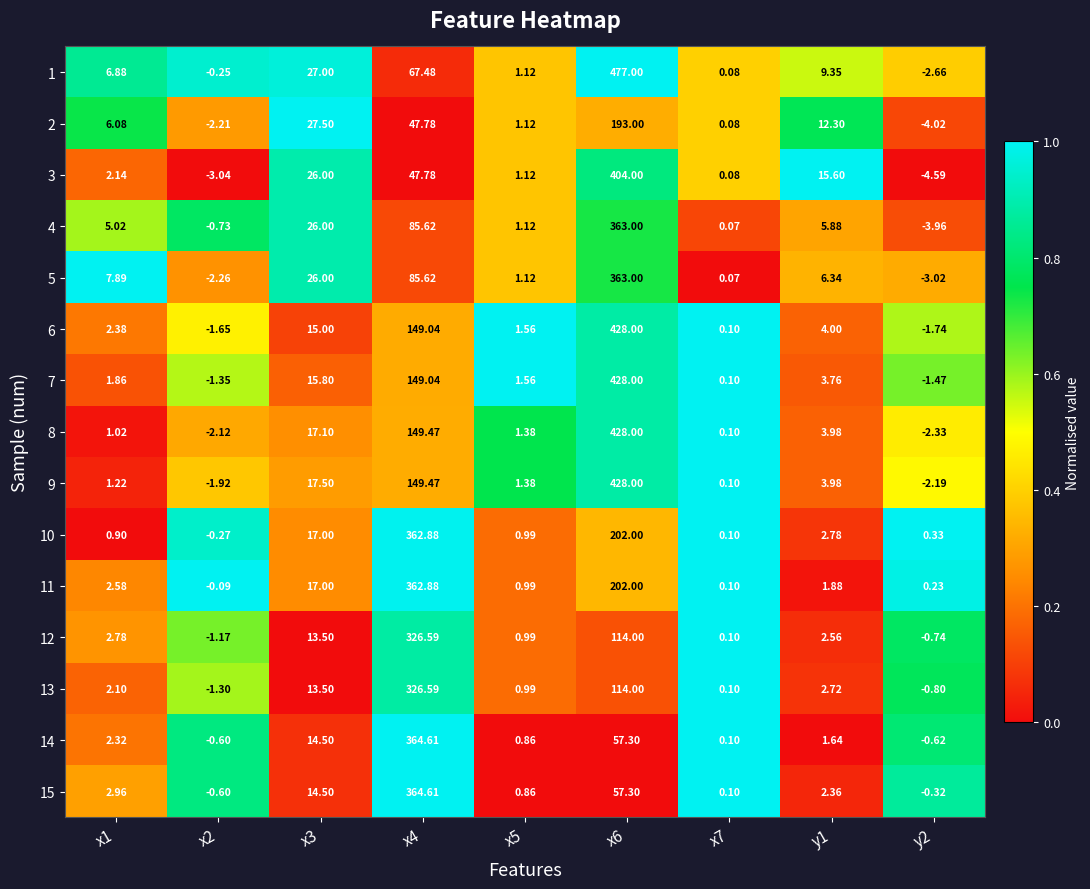

Which label corresponds to the largest value in the chart?

x6